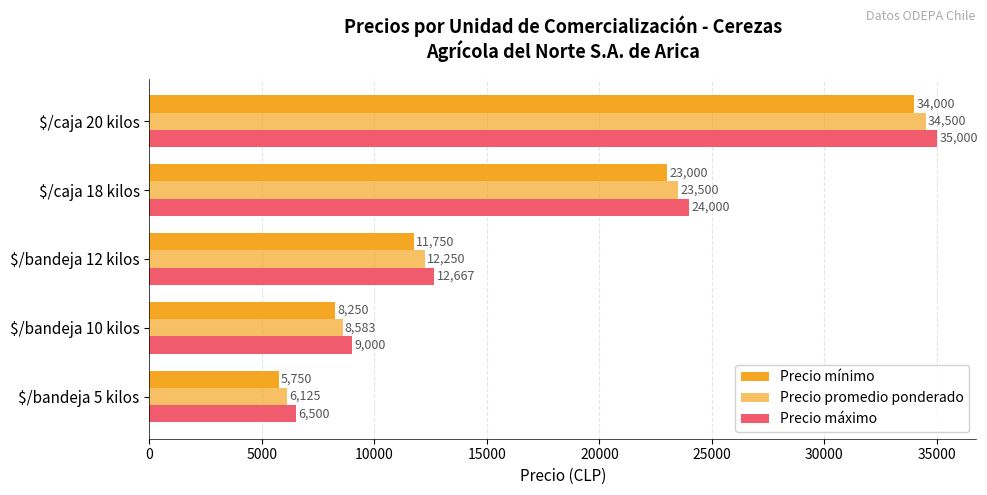

Count the number of categories in the chart.

5